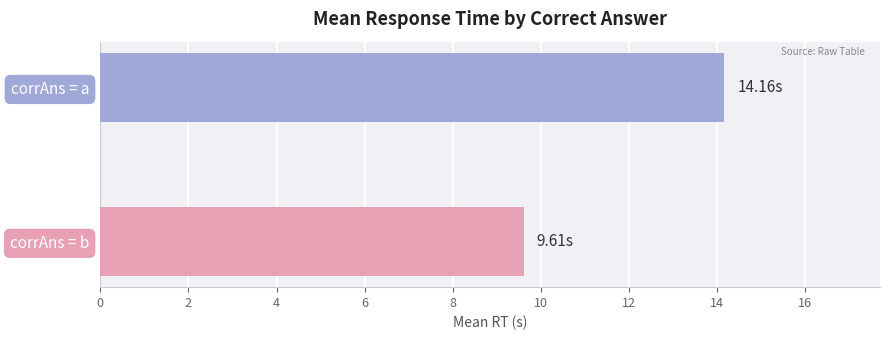

How many distinct data groups are displayed?

1